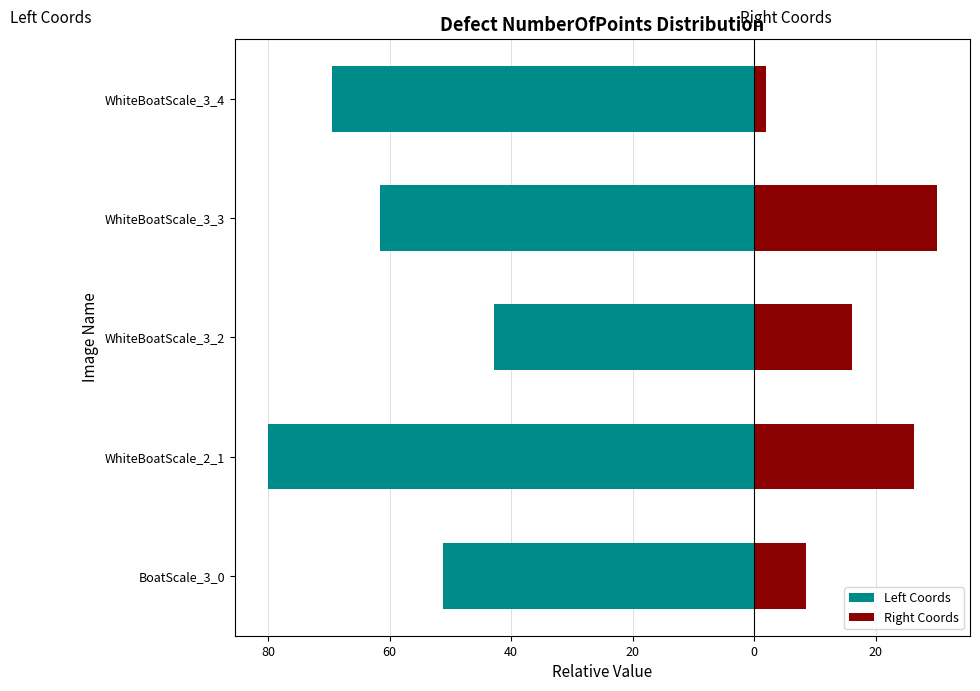

How many bars are there in each group?

2